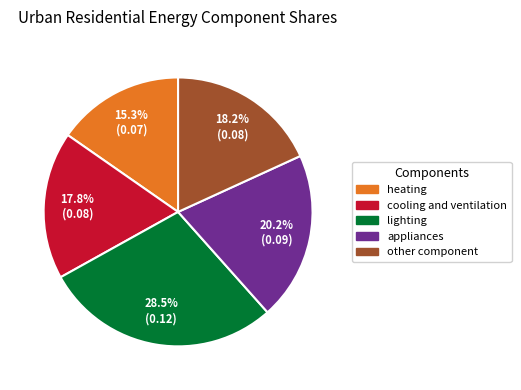

Combined, do cooling and ventilation and appliances account for over 50%?

No